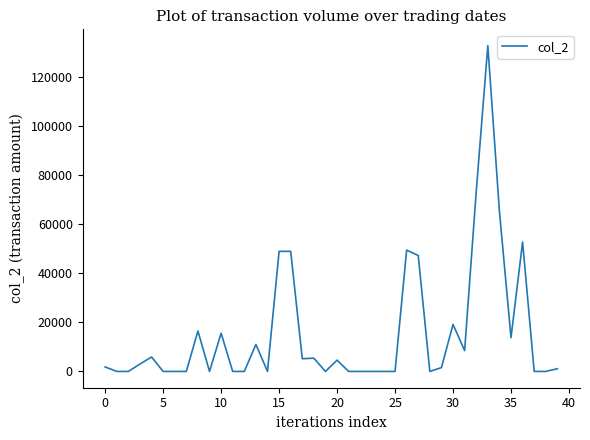

What is the difference between the maximum and minimum values?

132940